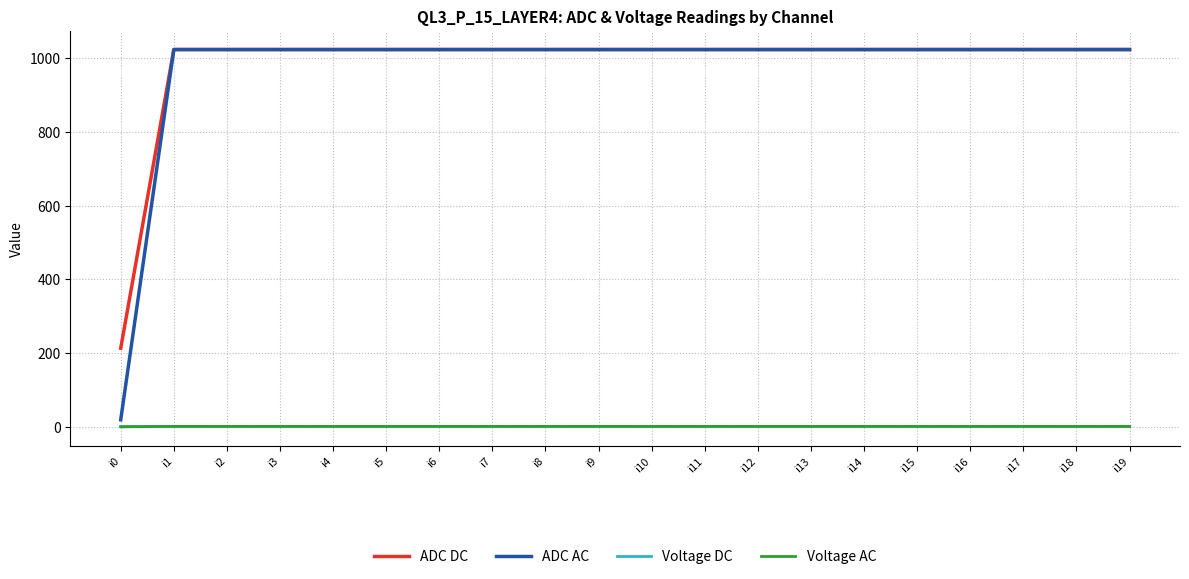

What are all the series names shown in the legend?

ADC DC, ADC AC, Voltage DC, Voltage AC